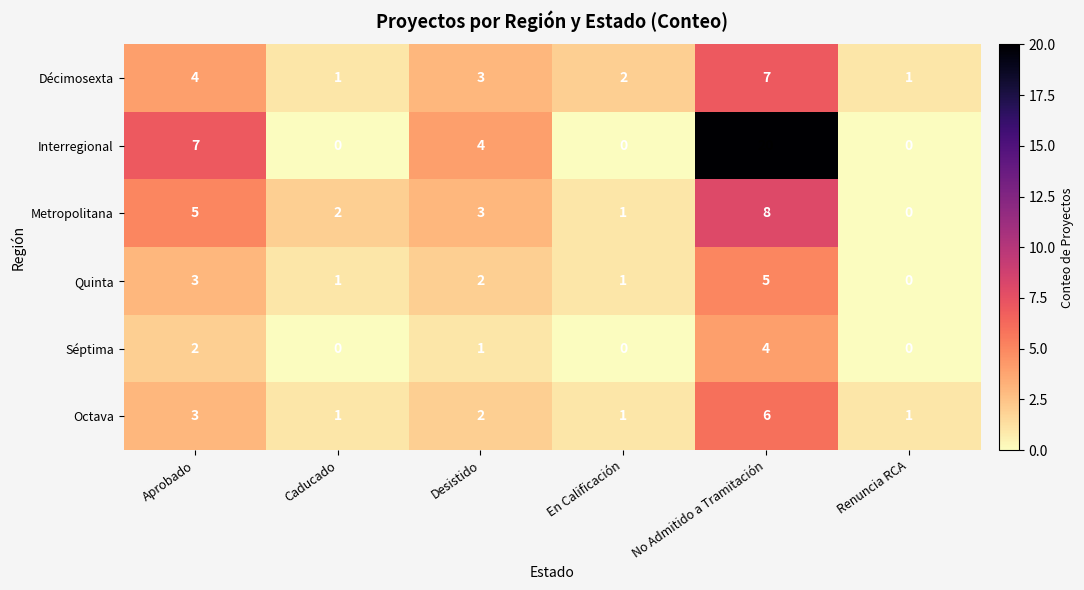

How many categories are shown in the chart?

6